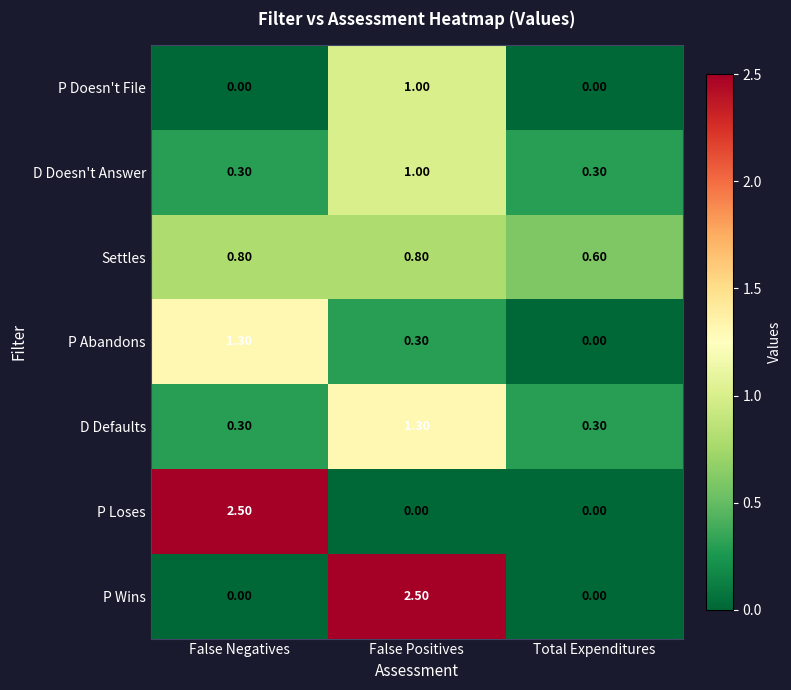

At how many categories does at least one series exceed 0?

3